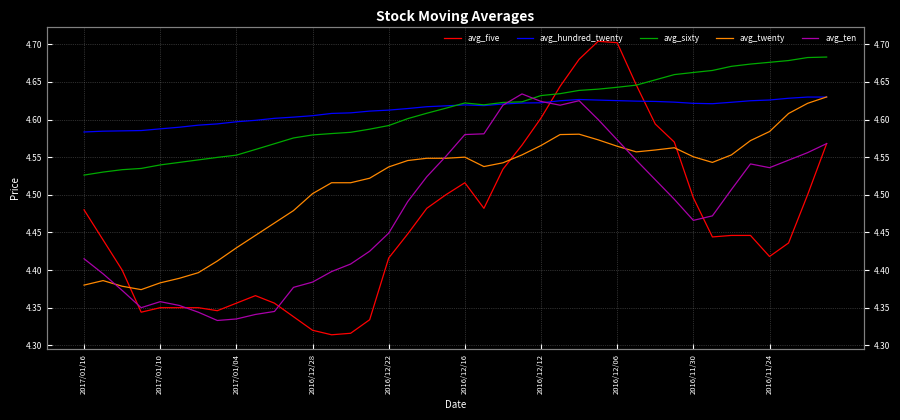

Reading right to left, list all the values displayed in this chart.

avg_five: 4.6	4.5	4.4	4.4	4.4	4.4	4.4	4.5	4.6	4.6	4.6	4.7	4.7	4.7	4.6	4.6	4.6	4.5	4.5	4.5	4.5	4.5	4.4	4.4	4.3	4.3	4.3	4.3	4.3	4.4	4.4	4.4	4.3	4.3	4.3	4.3	4.3	4.4	4.4	4.5
avg_hundred_twenty: 4.6	4.6	4.6	4.6	4.6	4.6	4.6	4.6	4.6	4.6	4.6	4.6	4.6	4.6	4.6	4.6	4.6	4.6	4.6	4.6	4.6	4.6	4.6	4.6	4.6	4.6	4.6	4.6	4.6	4.6	4.6	4.6	4.6	4.6	4.6	4.6	4.6	4.6	4.6	4.6
avg_sixty: 4.7	4.7	4.7	4.7	4.7	4.7	4.7	4.7	4.7	4.7	4.6	4.6	4.6	4.6	4.6	4.6	4.6	4.6	4.6	4.6	4.6	4.6	4.6	4.6	4.6	4.6	4.6	4.6	4.6	4.6	4.6	4.6	4.5	4.5	4.5	4.5	4.5	4.5	4.5	4.5
avg_twenty: 4.6	4.6	4.6	4.6	4.6	4.6	4.5	4.6	4.6	4.6	4.6	4.6	4.6	4.6	4.6	4.6	4.6	4.5	4.5	4.5	4.5	4.5	4.5	4.5	4.5	4.5	4.5	4.5	4.5	4.5	4.4	4.4	4.4	4.4	4.4	4.4	4.4	4.4	4.4	4.4
avg_ten: 4.6	4.6	4.5	4.5	4.5	4.5	4.5	4.5	4.5	4.5	4.5	4.6	4.6	4.6	4.6	4.6	4.6	4.6	4.6	4.6	4.6	4.5	4.5	4.4	4.4	4.4	4.4	4.4	4.4	4.3	4.3	4.3	4.3	4.3	4.4	4.4	4.4	4.4	4.4	4.4